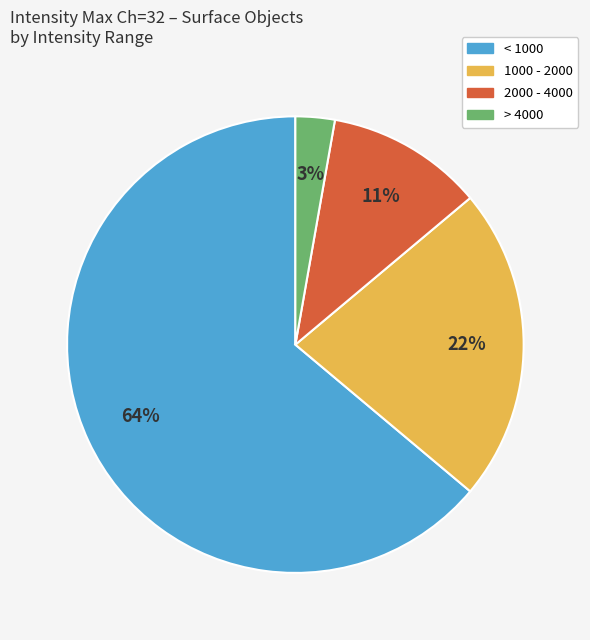

To the nearest percent, what is the average slice percentage?

25%